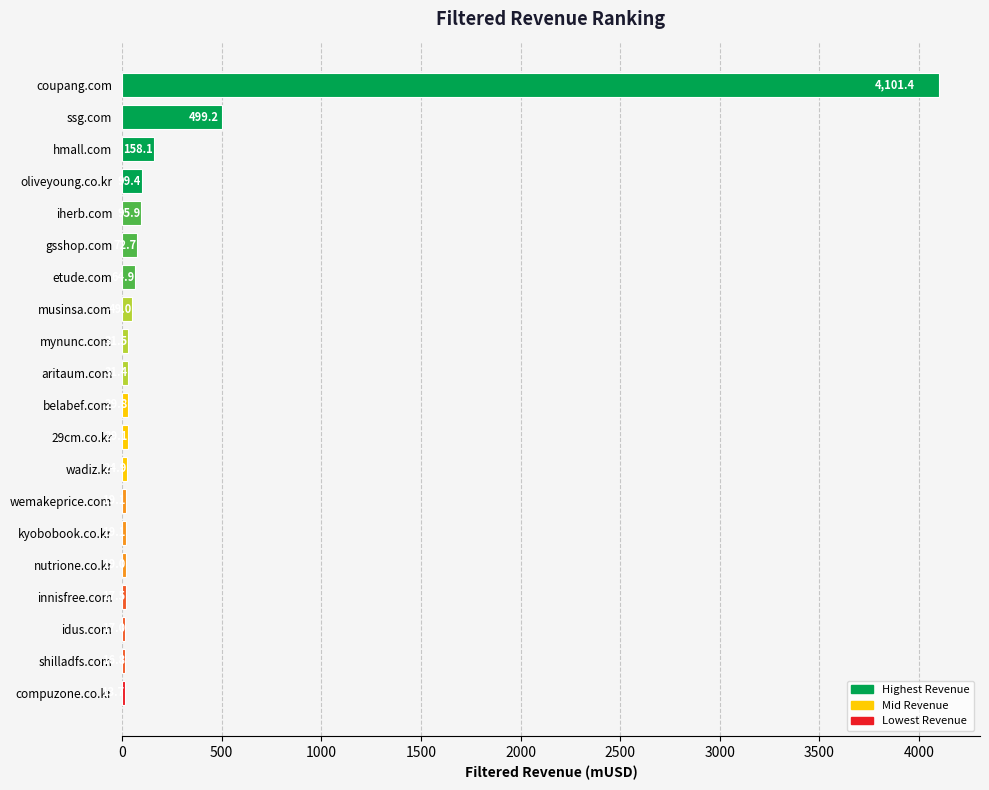

Reading top to bottom, extract all data points from this chart.

coupang.com=4101.4	ssg.com=499.2	hmall.com=158.1	oliveyoung.co.kr=99.4	iherb.com=95.9	gsshop.com=72.7	etude.com=64.9	musinsa.com=49.0	mynunc.com=31.5	aritaum.com=31.4	belabef.com=29.8	29cm.co.kr=29.1	wadiz.kr=24.9	wemakeprice.com=19.1	kyobobook.co.kr=19.1	nutrione.co.kr=19.0	innisfree.com=17.5	idus.com=17.0	shilladfs.com=16.8	compuzone.co.kr=13.7